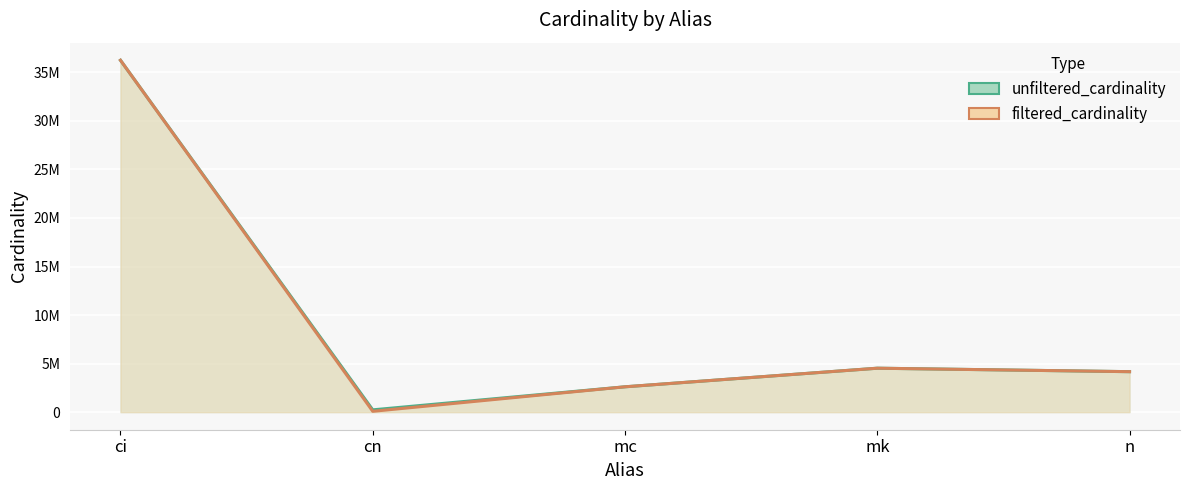

True or false: filtered_cardinality and unfiltered_cardinality cross at least once.

False